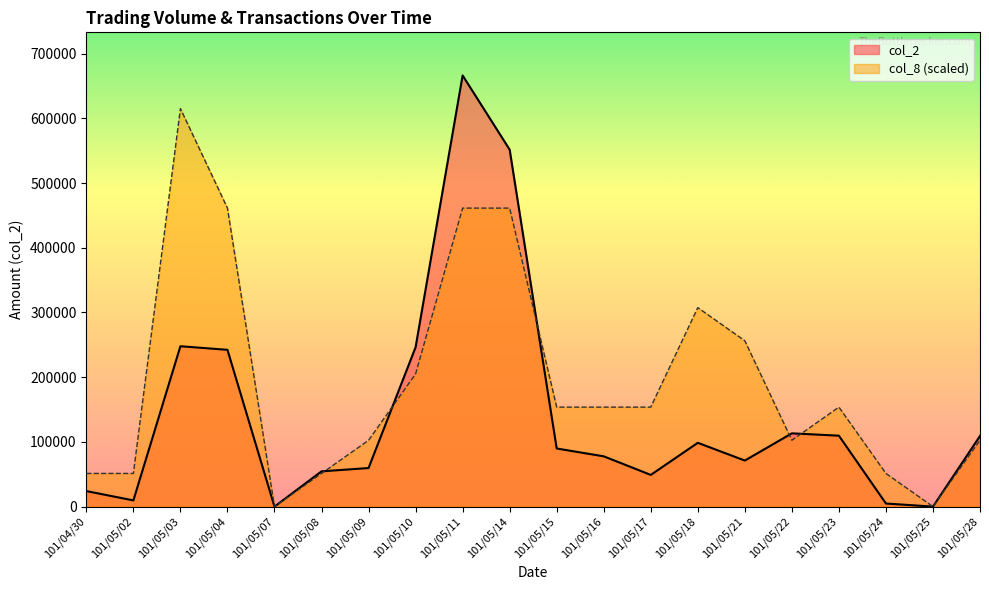

Which series has the largest total across all categories?

col_8 (scaled)